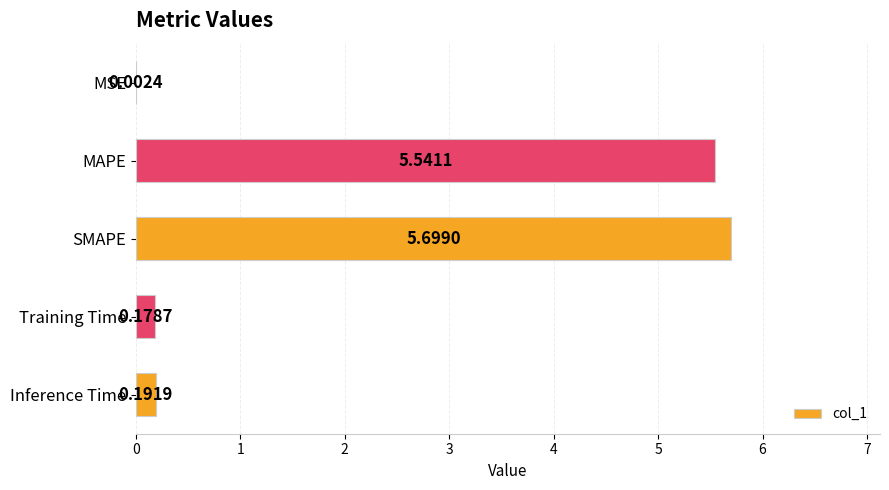

What is the average value?

2.3